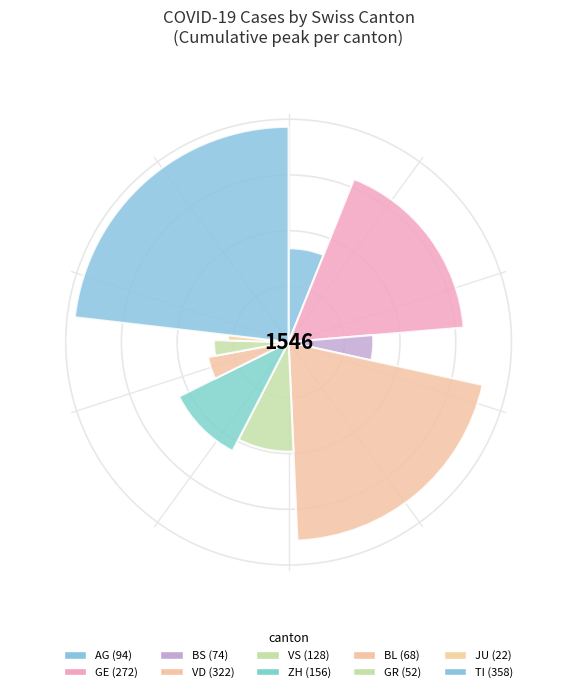

Is it true that 2020-03-22 is 7% of the pie?

False